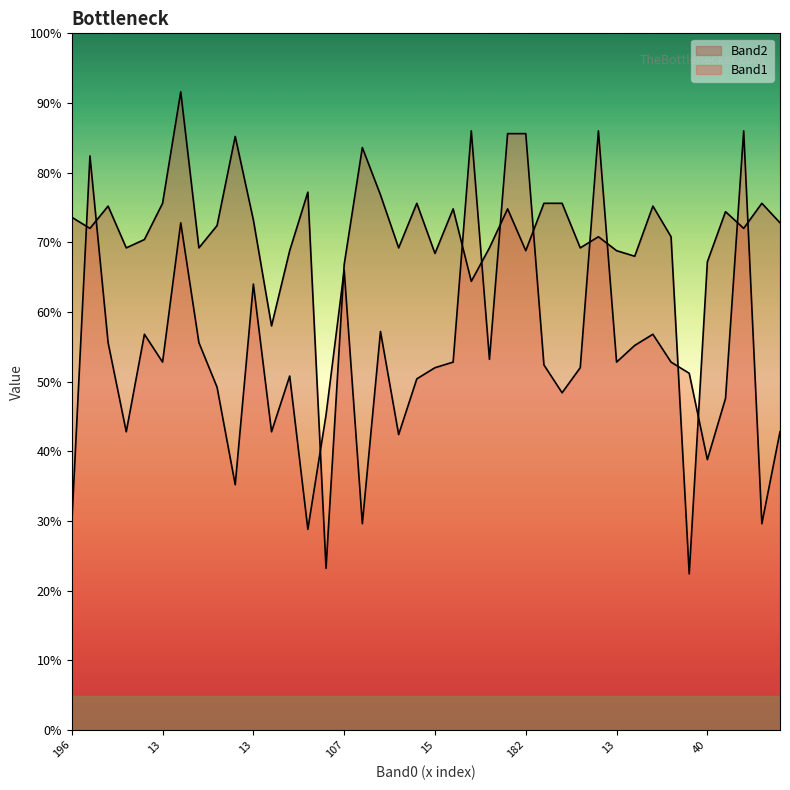

How many data points does each series have?

40